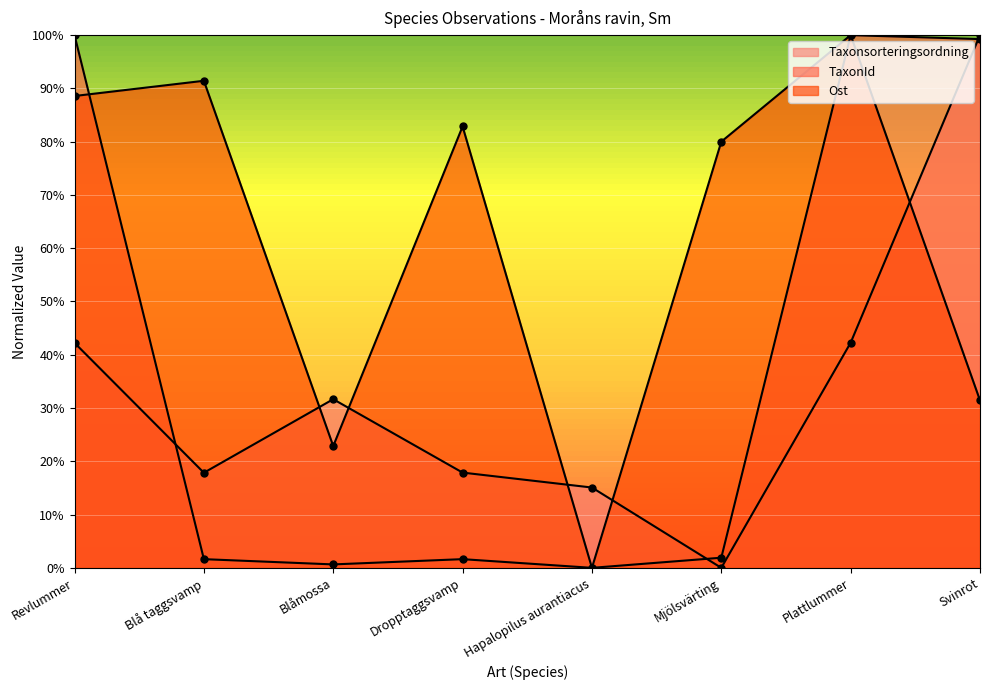

Between which two adjacent categories do Ost and TaxonId first intersect?

Revlummer and Blå taggsvamp